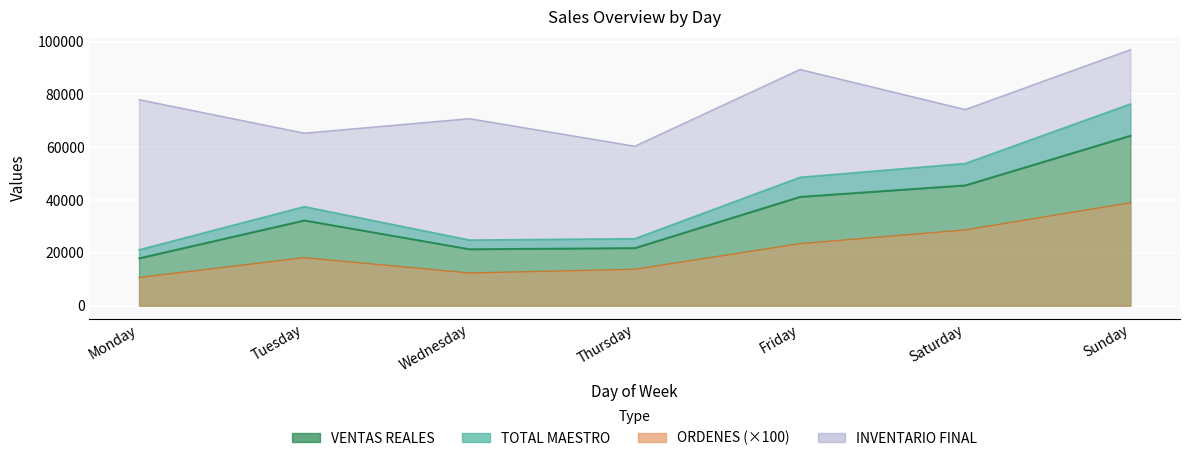

List the series in order of their peak value, lowest first.

ORDENES, VENTAS REALES, TOTAL MAESTRO, INVENTARIO FINAL